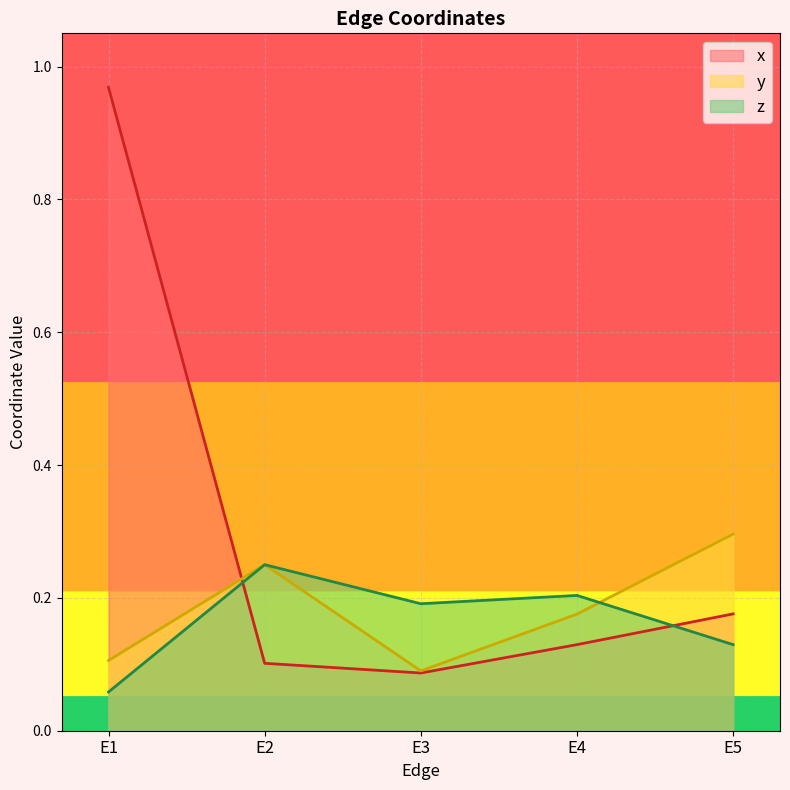

At which label is z closest to 0?

E1